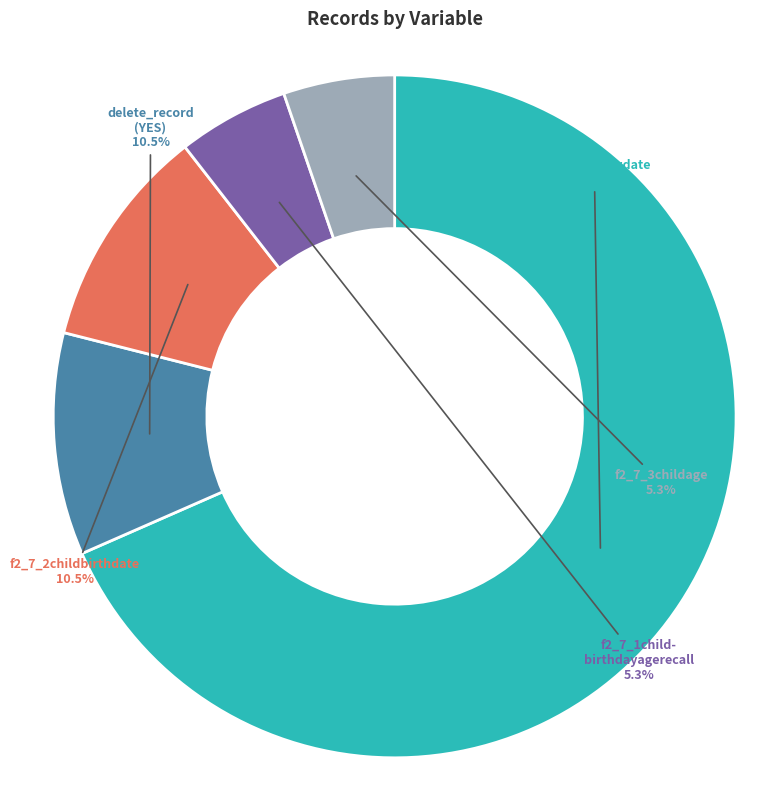

Is there any slice that represents more than half of the pie?

Yes